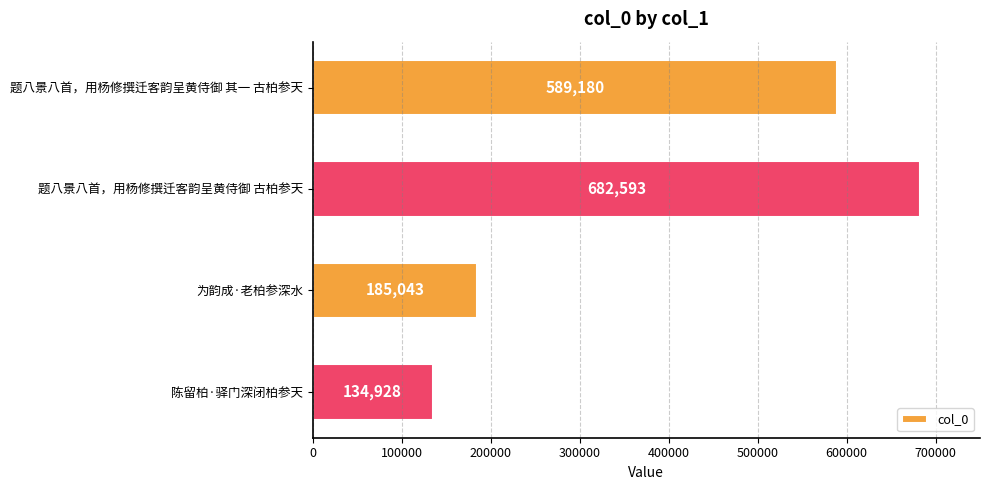

The chart shows a value of 1157518 at 题八景八首，用杨修撰迁客韵呈黄侍御 古柏参天. True or false?

False